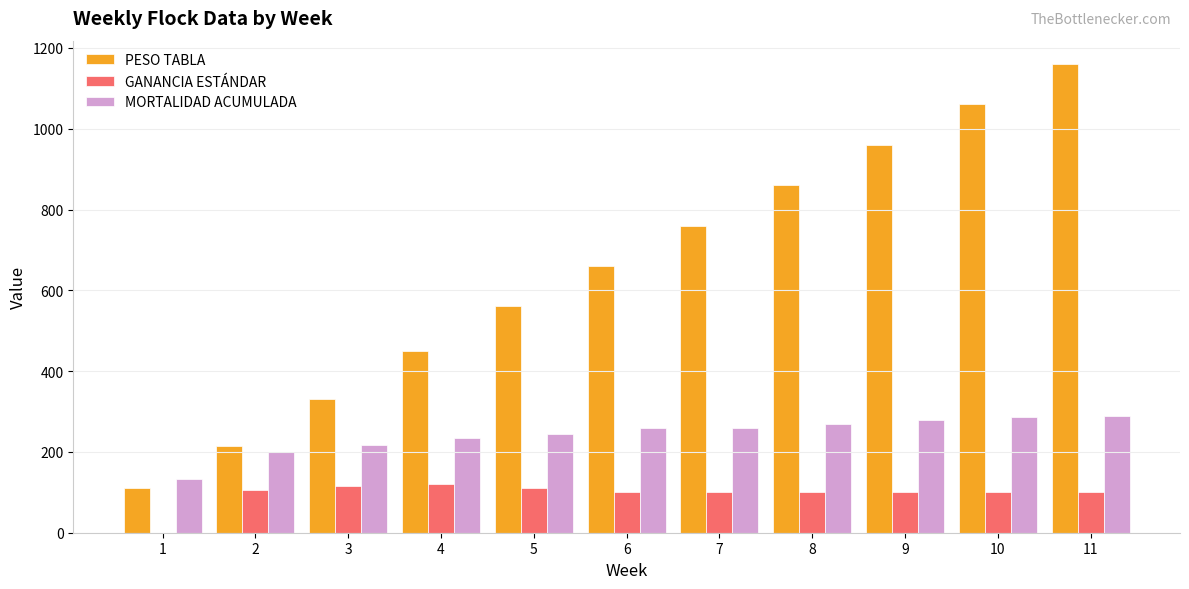

Which series changed the most between 8 and 10?

PESO TABLA